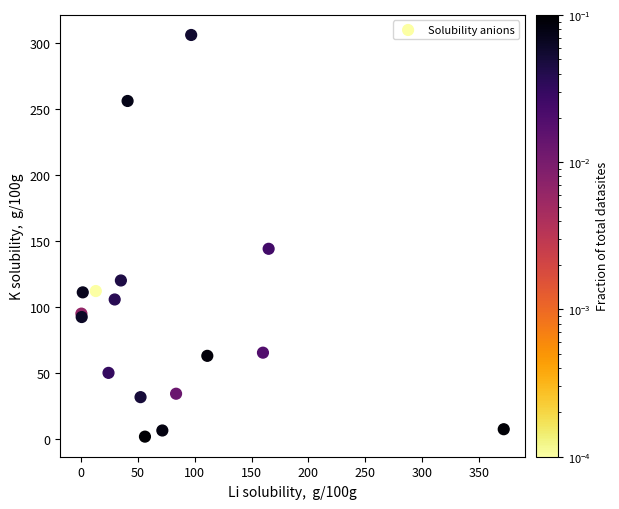

What Y value in the scatter plot is closest to 153?

144.0